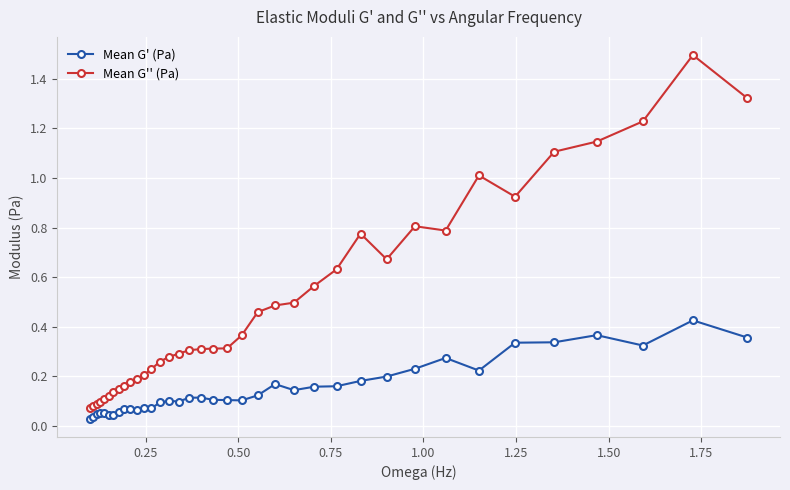

Does the chart have visible grid lines?

Yes